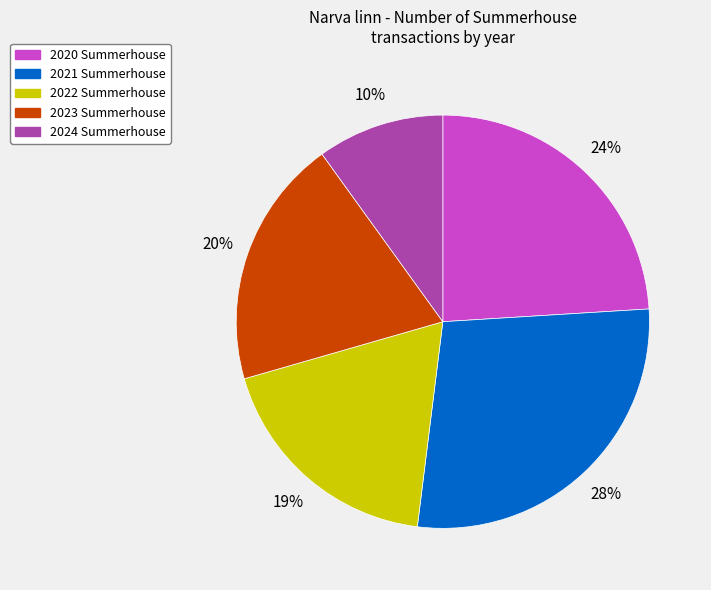

Do 2024 Summerhouse and 2021 Summerhouse together represent more than half of the pie?

No